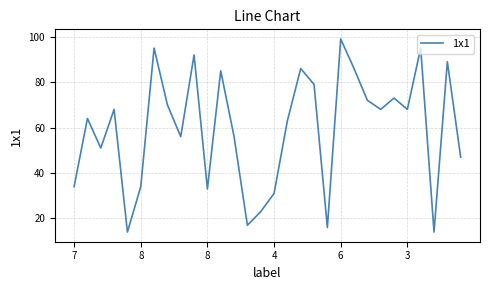

What is the difference between the maximum and minimum values?

85